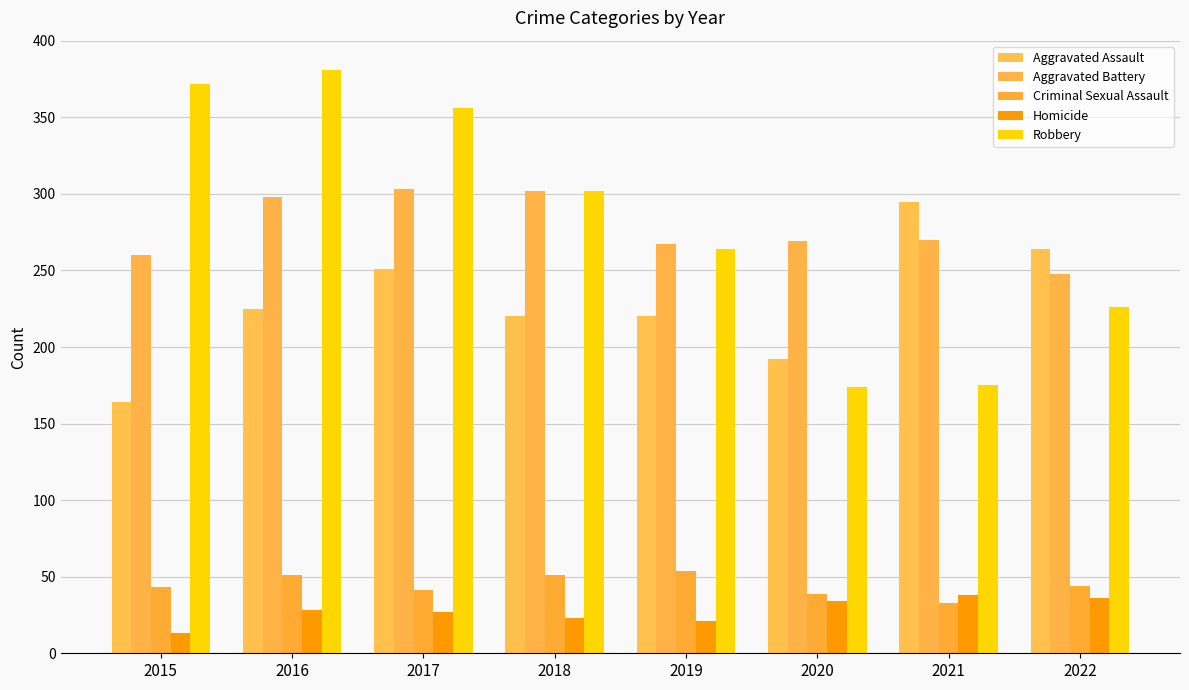

Which series changed the most between 2016 and 2019?

Robbery